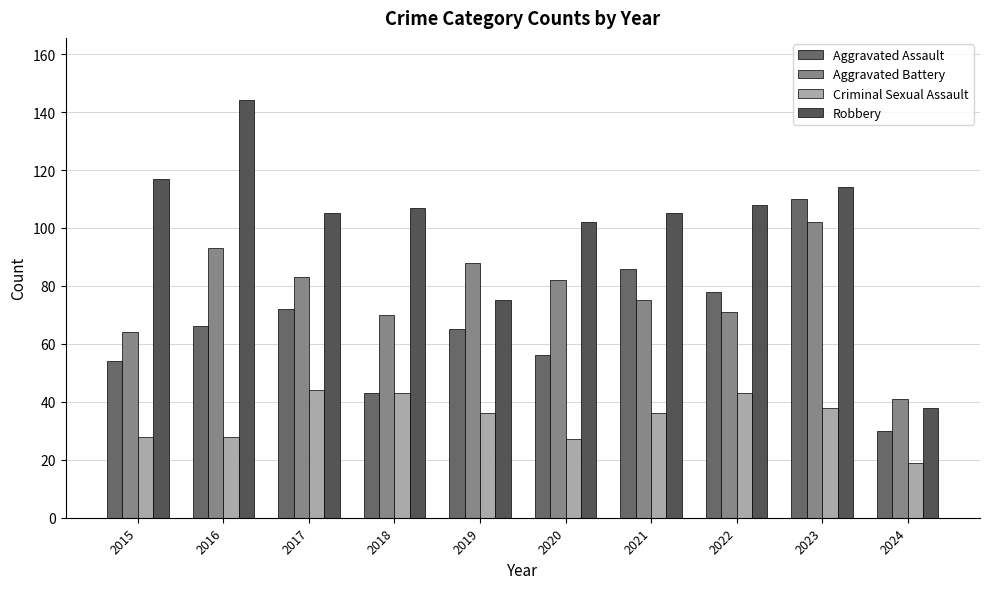

Rank the series at 2017 from highest to lowest value.

Robbery, Aggravated Battery, Aggravated Assault, Criminal Sexual Assault